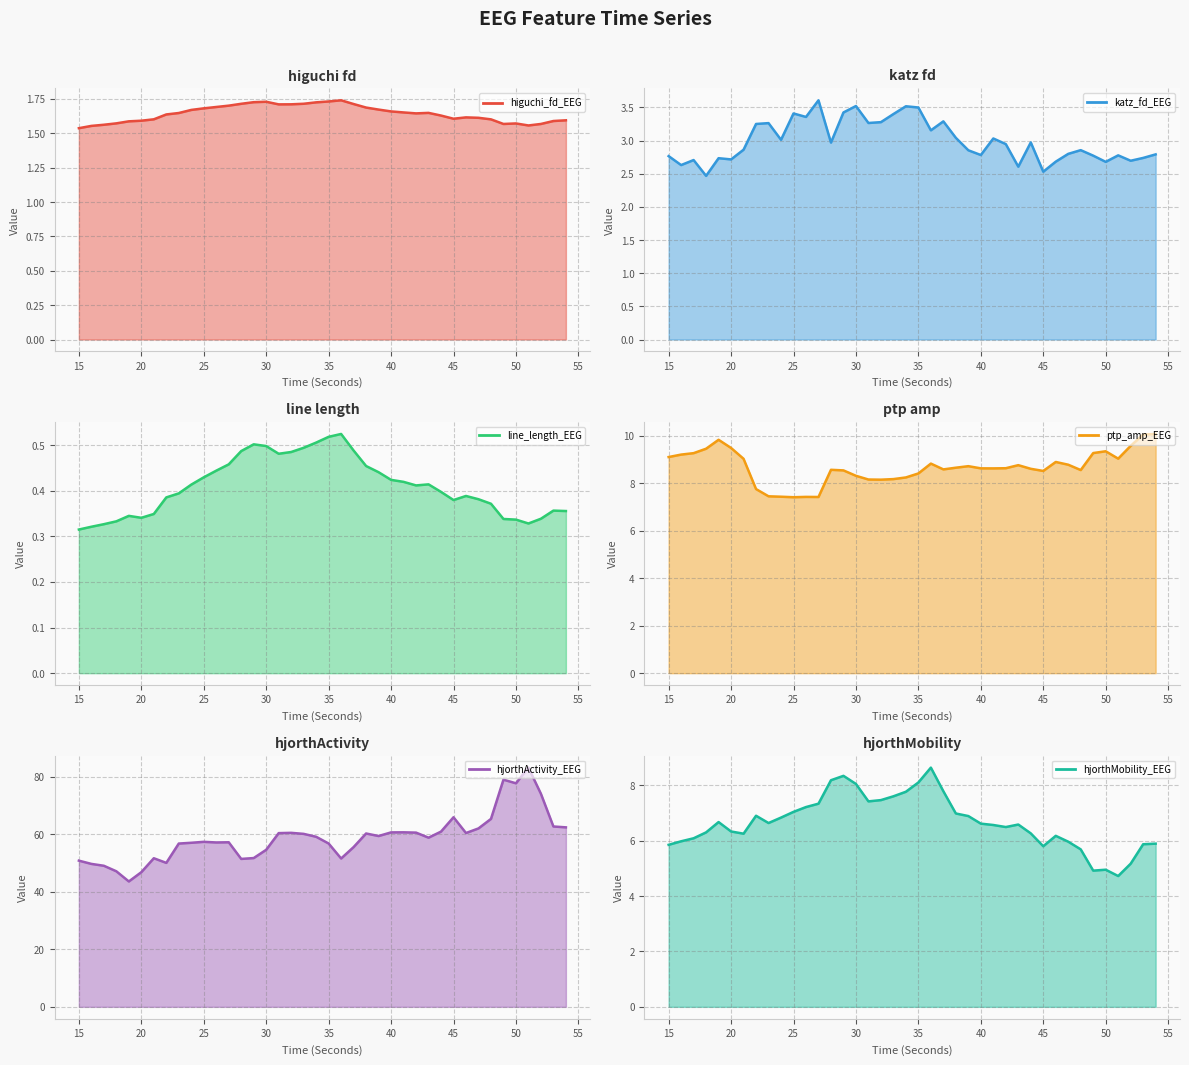

Where is hjorthActivity_EEG nearest to the value 63?

53